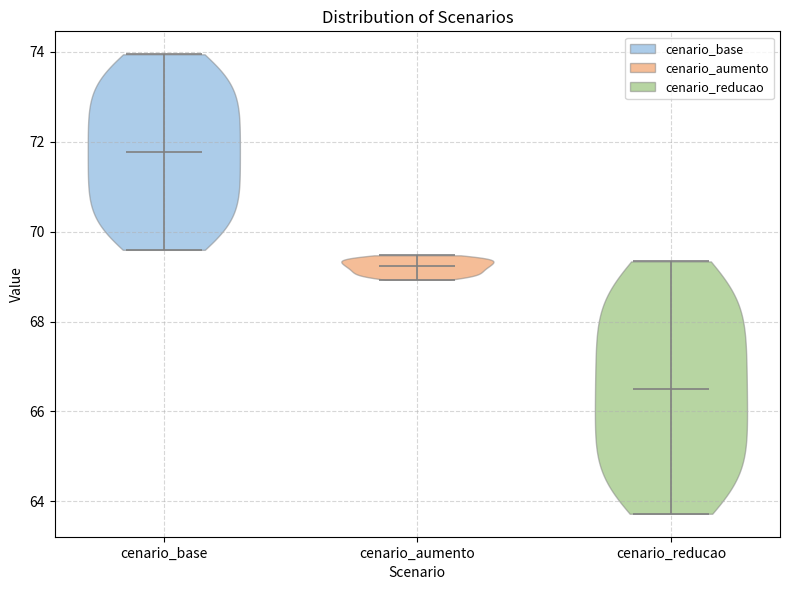

Reading left to right, read every violin against the y-axis: where its median line is, and the lowest and highest points it reaches. The values are not printed on the chart, so give them approximately, as read against the axis.

cenario_base: median line 71.8, lowest point 69.6, highest point 74.0
cenario_aumento: median line 69.2, lowest point 69.0, highest point 69.4
cenario_reducao: median line 66.6, lowest point 63.8, highest point 69.4